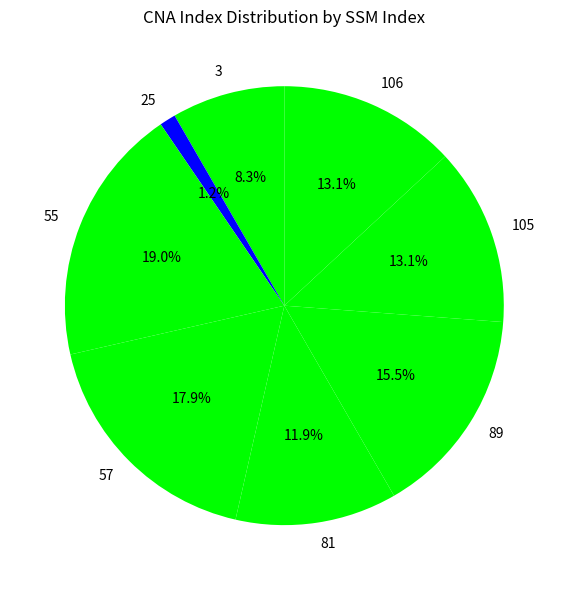

How much of the chart is everything except 105?

86.9%